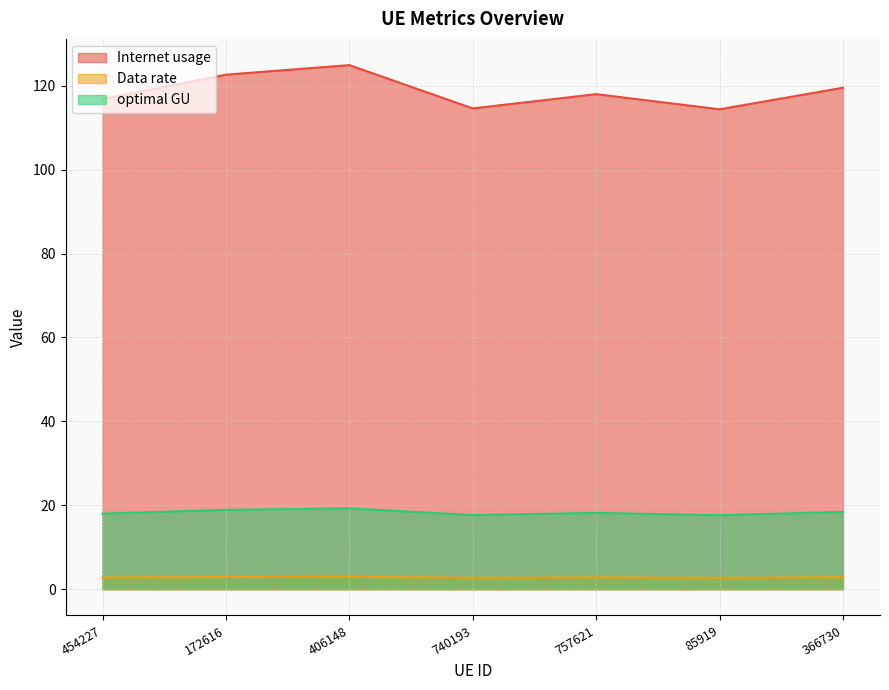

Where is Internet usage nearest to the value 18?

454227